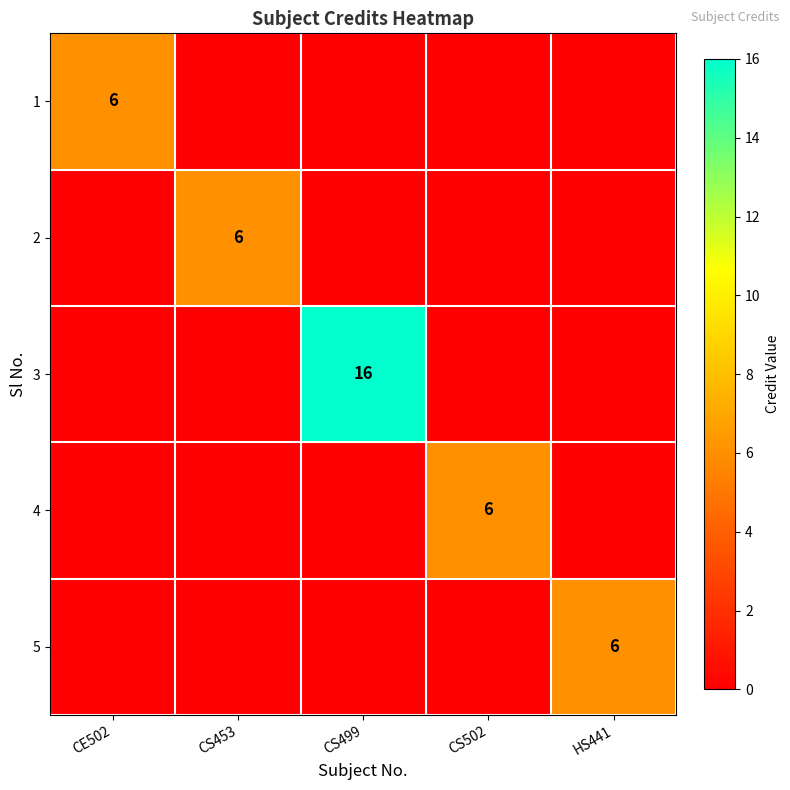

Is it true that 2 equals 8 at CS453?

False